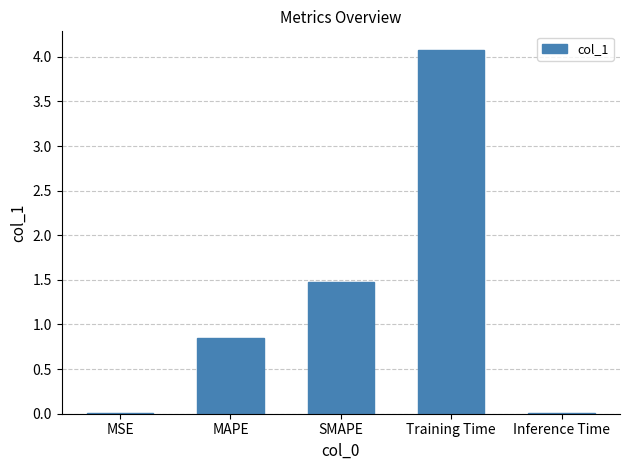

Are the bars grouped side by side (vs. stacked)?

No